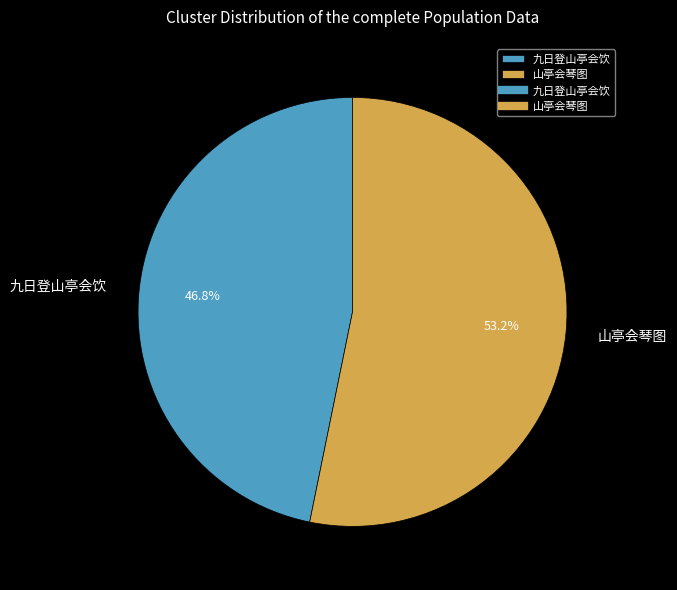

Between 九日登山亭会饮 and 山亭会琴图, which is larger?

山亭会琴图